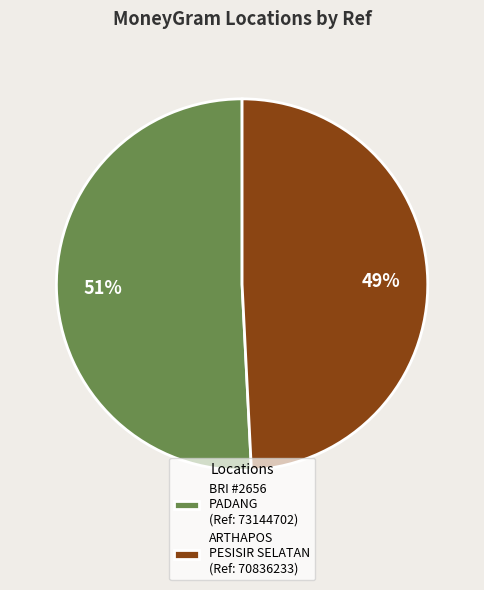

Rank the categories by value from highest to lowest.

BRI #2656 PADANG (Ref: 73144702), ARTHAPOS PESISIR SELATAN (Ref: 70836233)